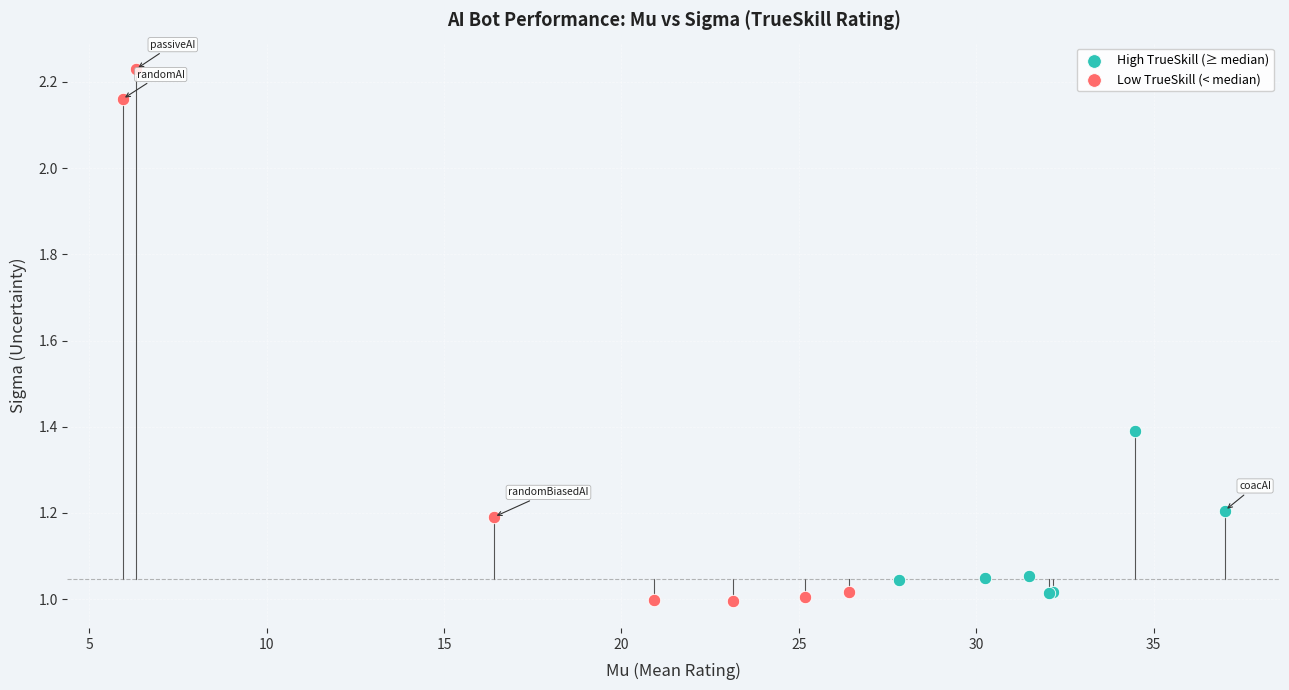

Which series contains the highest Y value?

Low TrueSkill (< median)